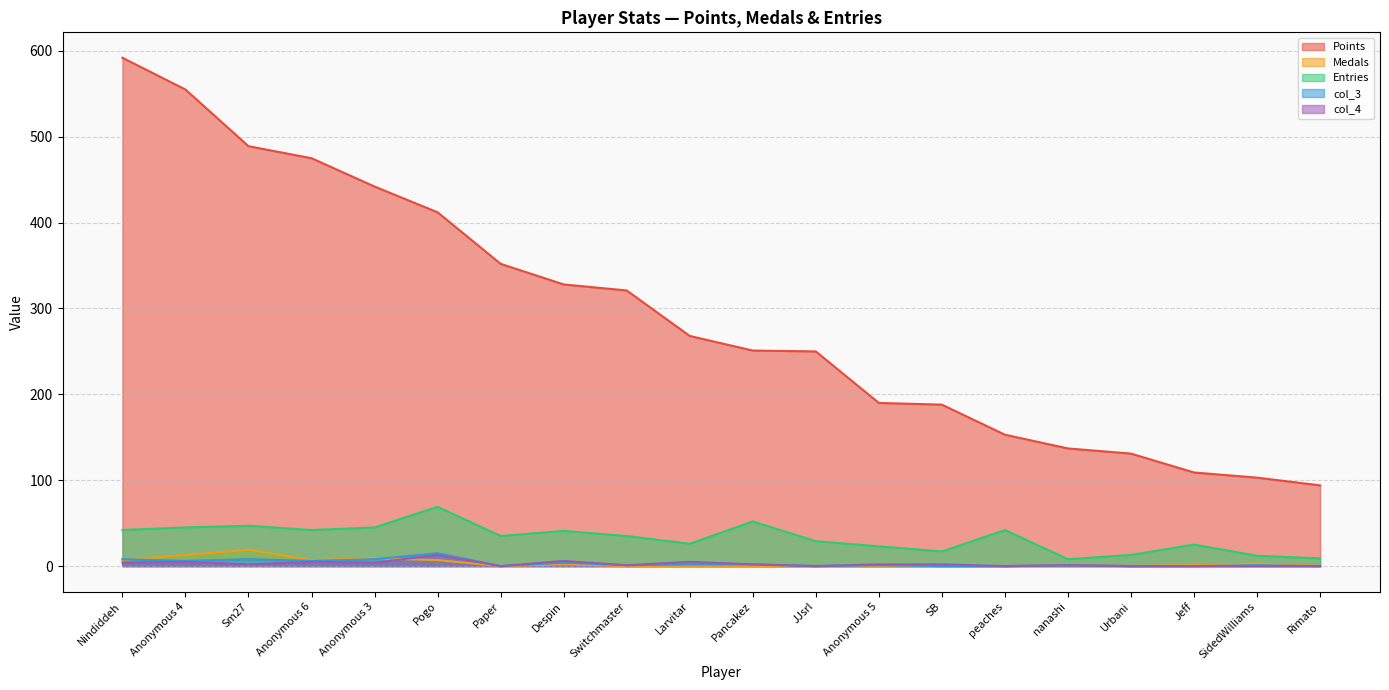

At which category does Medals reach its first local peak?

Sm27